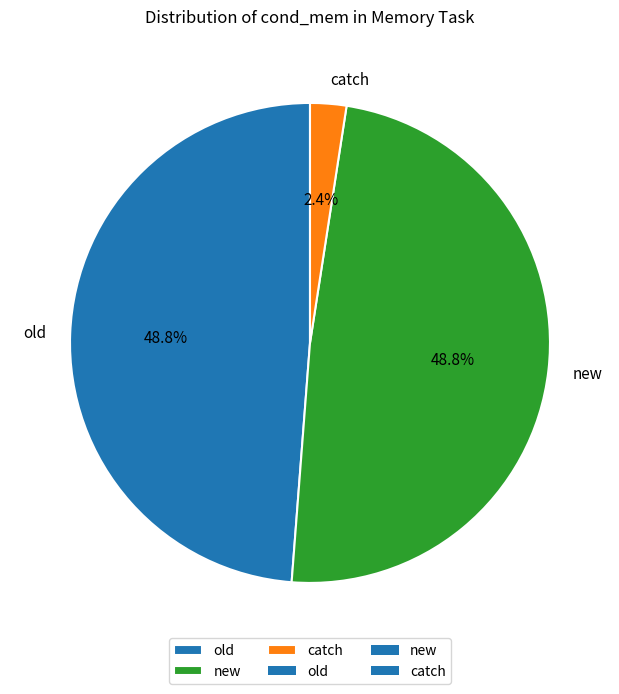

To the nearest percent, what portion does catch represent?

2%